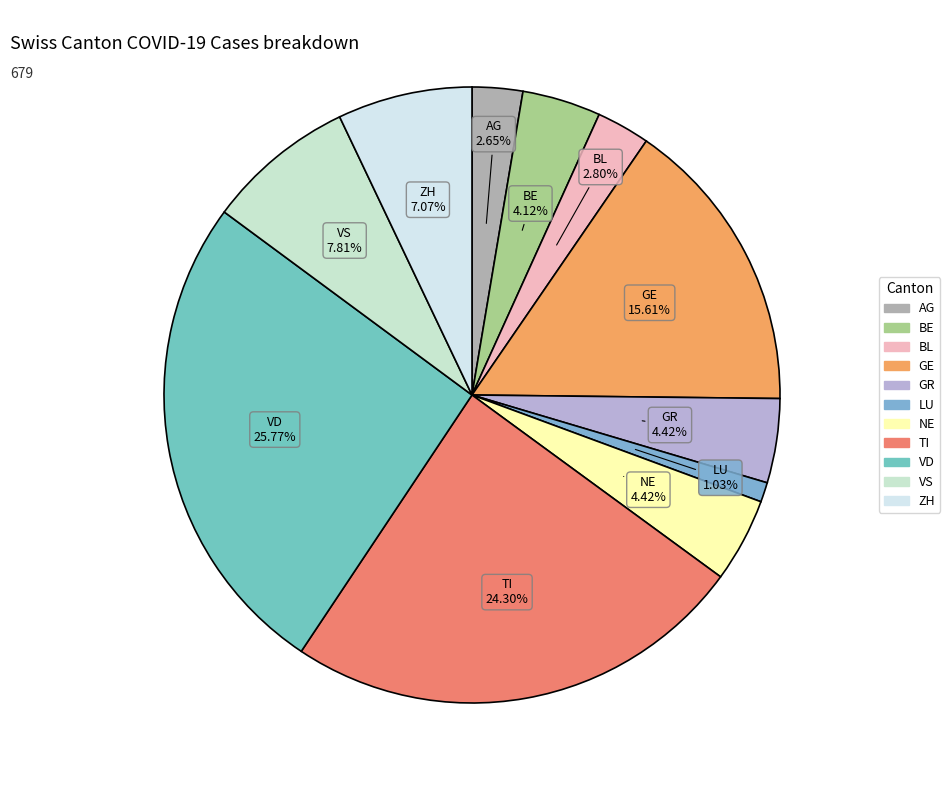

How many segments does this pie chart have?

11